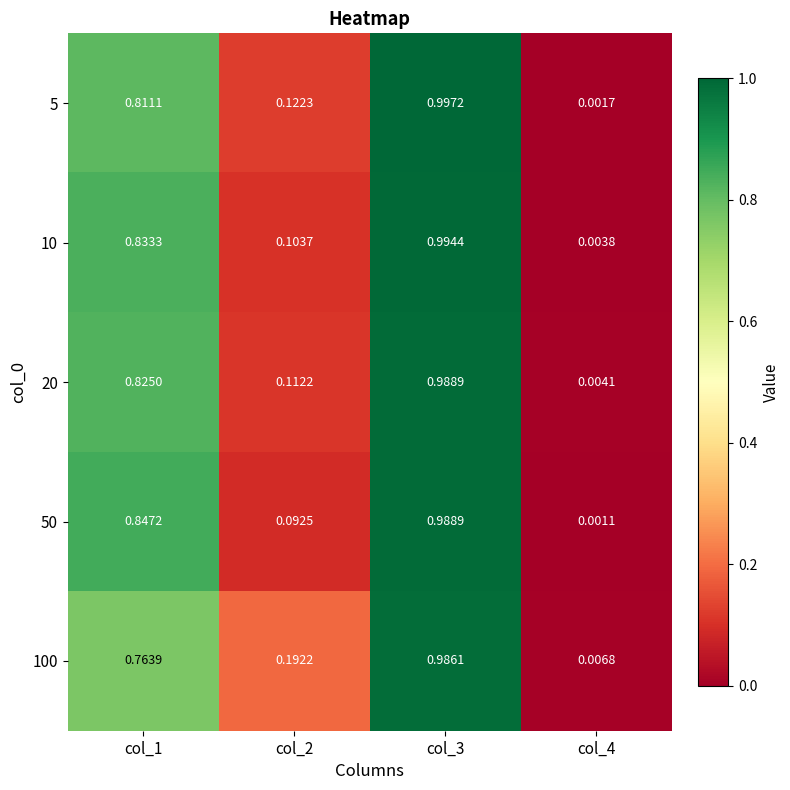

At which category is the sum across all series the highest?

col_3